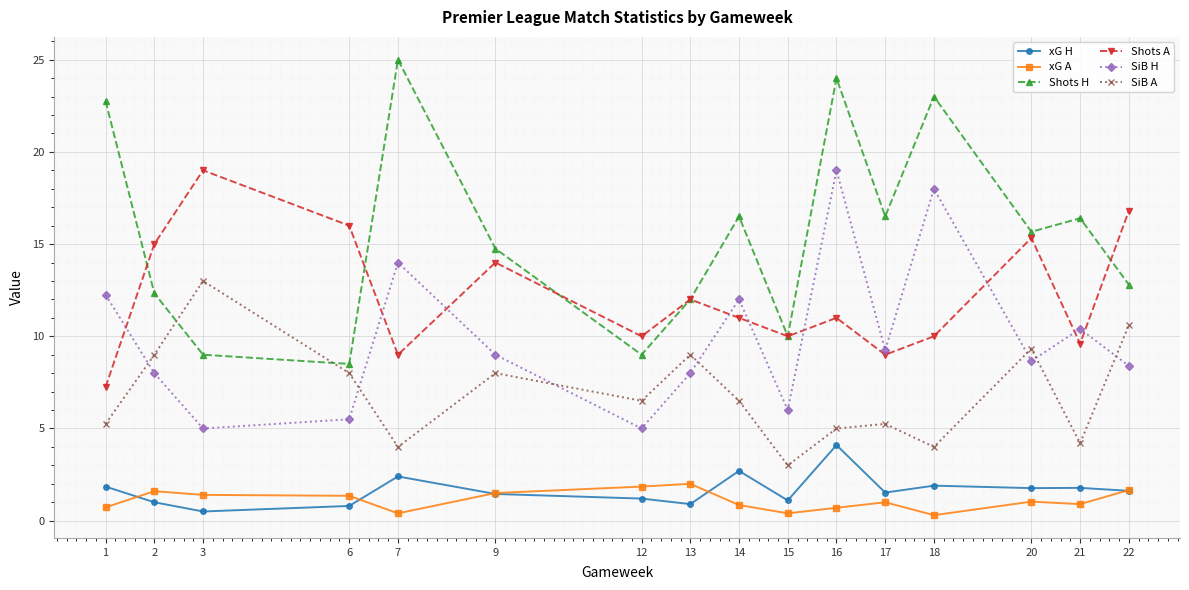

Which series has the widest spread of values?

Shots H